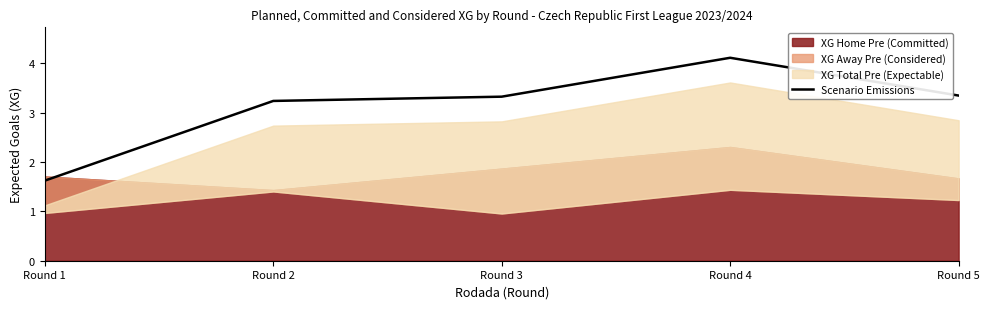

At which label is the value closest to 2?

Round 1